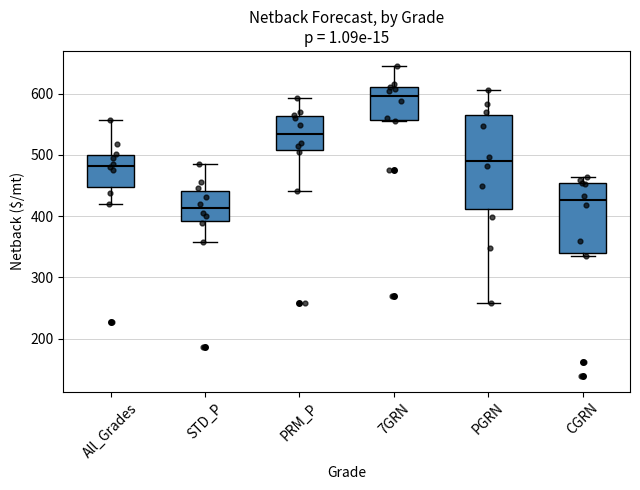

Which box's median line is the lowest?

STD_P